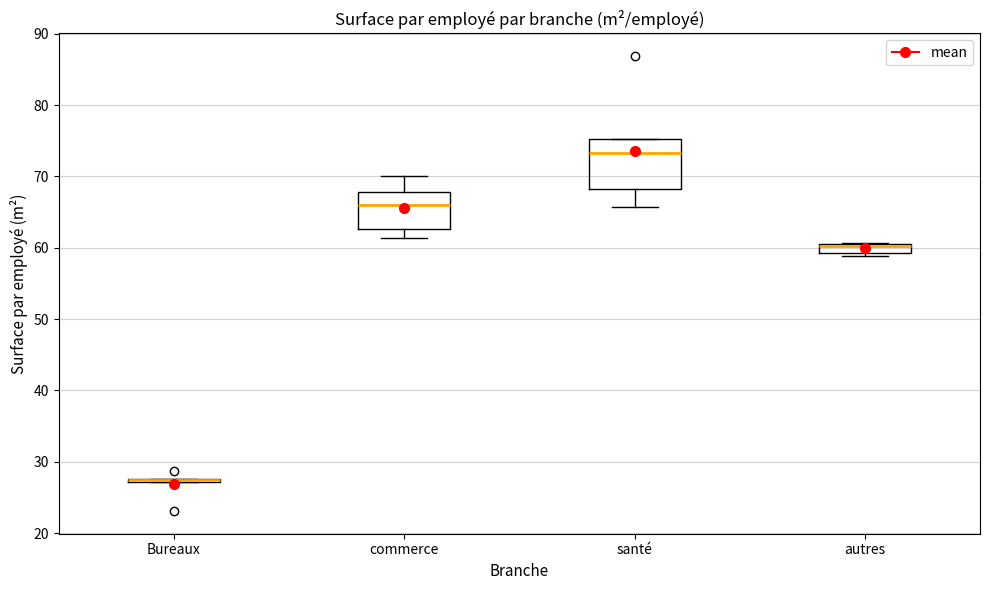

Where is the upper edge of the box for Bureaux on the y-axis? The values are not printed on the chart, so give them approximately, as read against the axis.

28